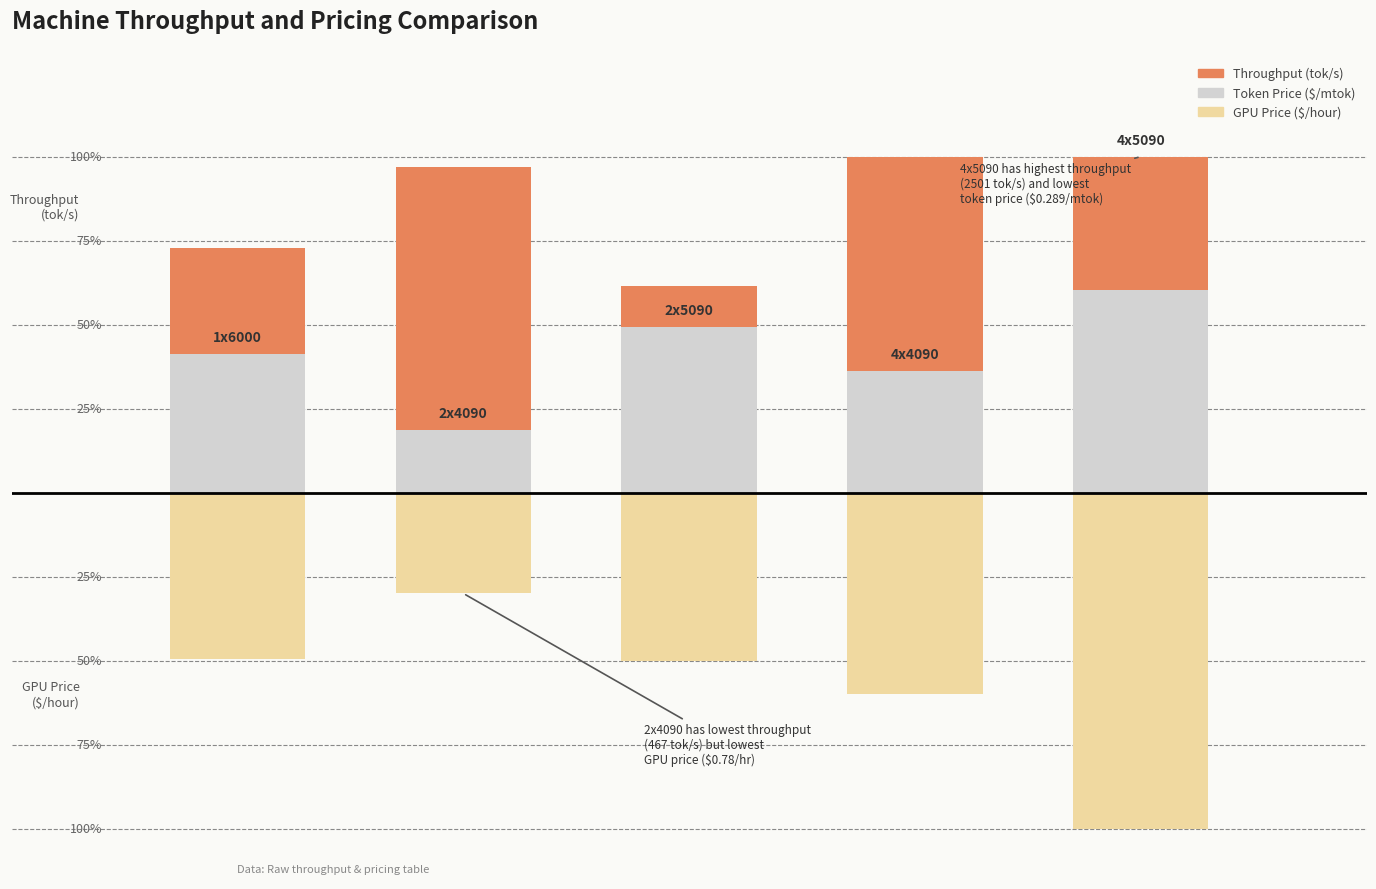

What is the difference between the Throughput (tok/s) values at 3 and 4?

103.4